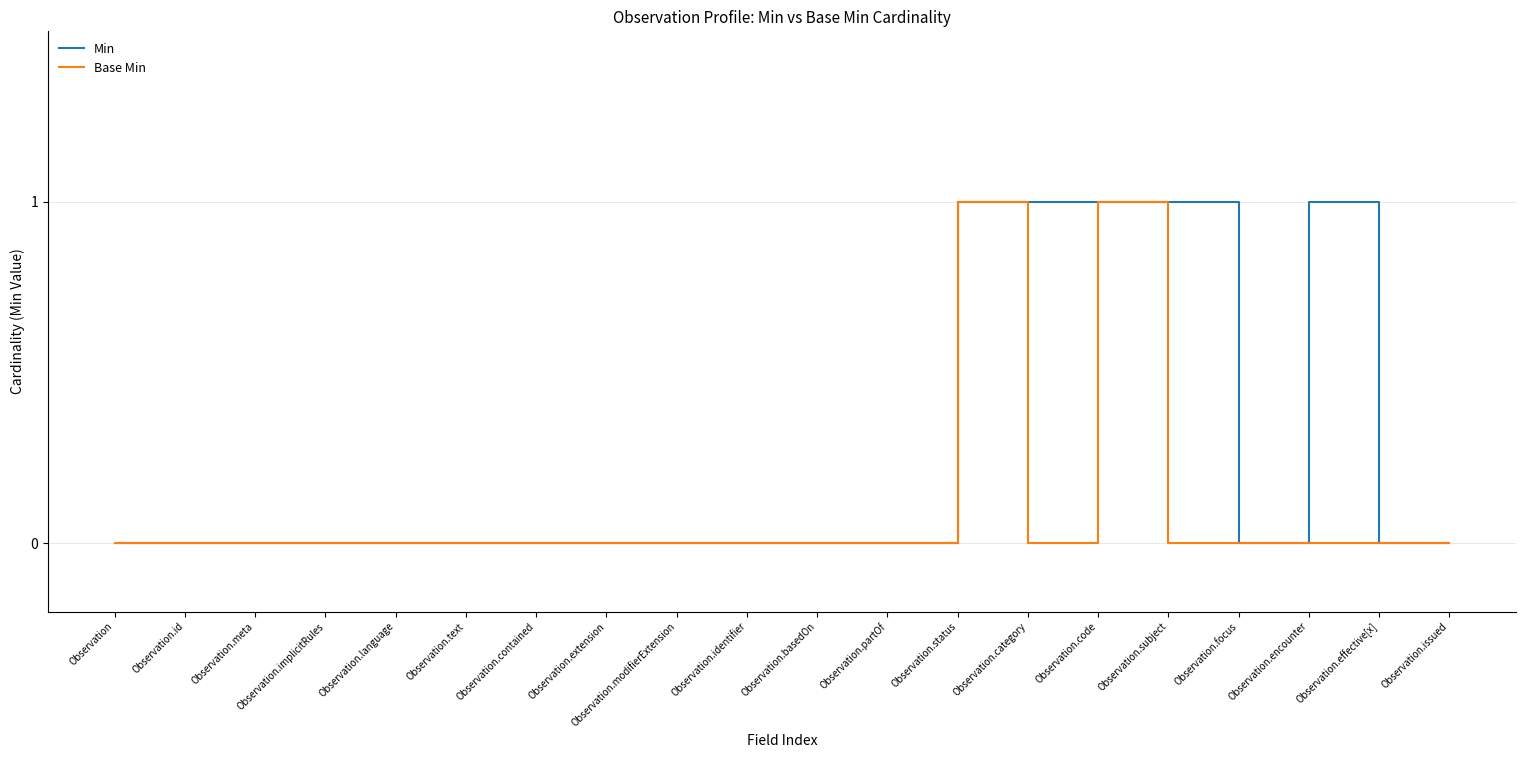

Which series changed the most between Observation.meta and Observation.category?

Min